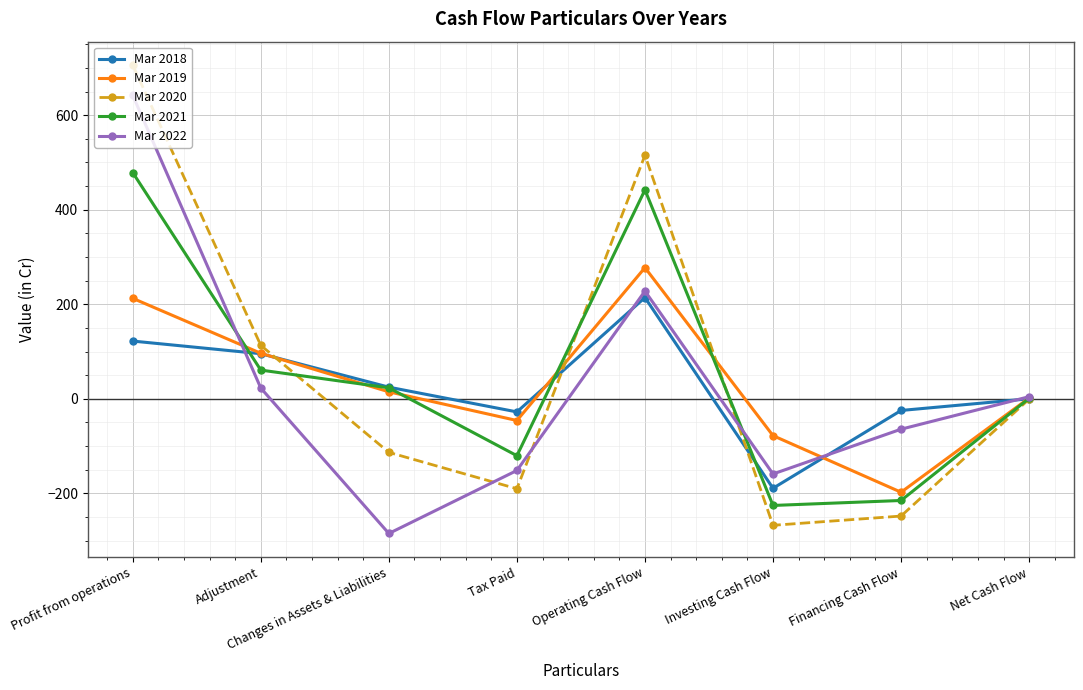

Which series changed the most between Tax Paid and Financing Cash Flow?

Mar 2019